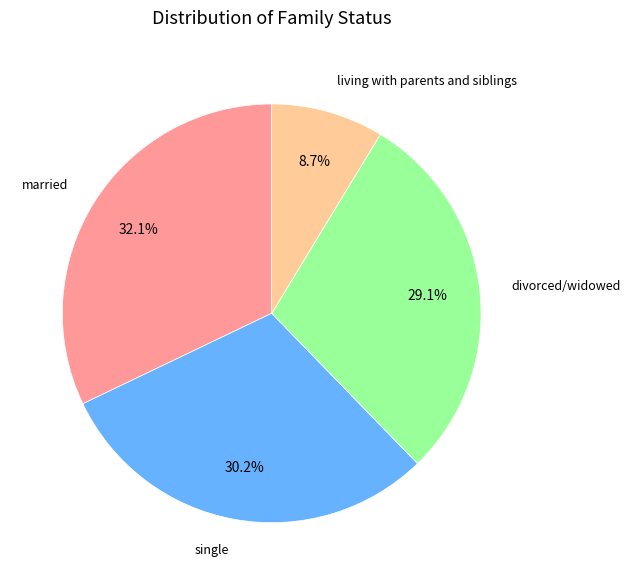

Is there a majority slice in this chart?

No